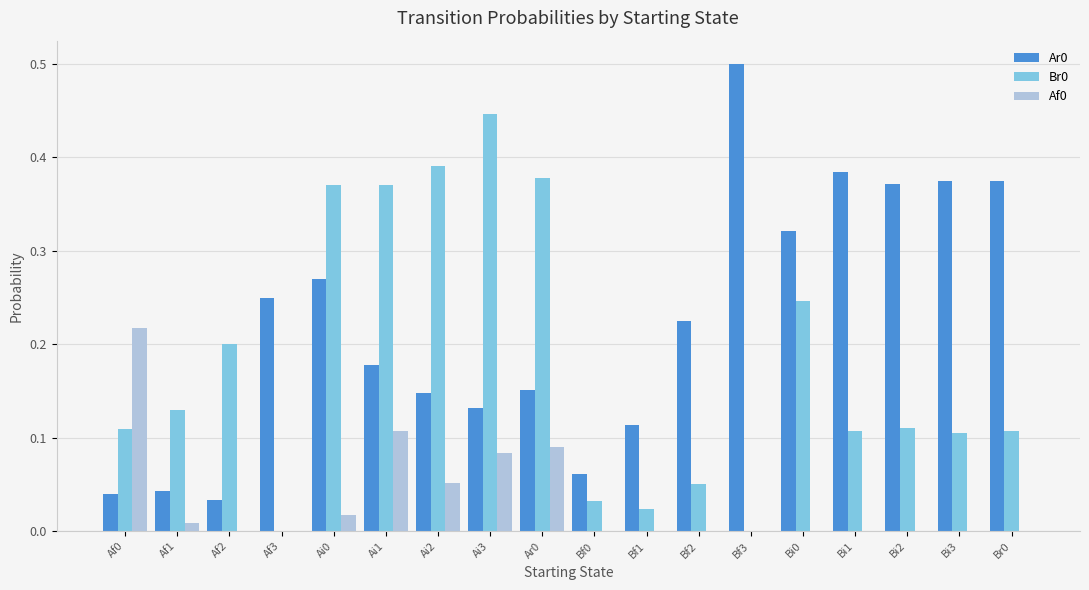

Is it true that Af0 equals 0.0 at Bi2?

True